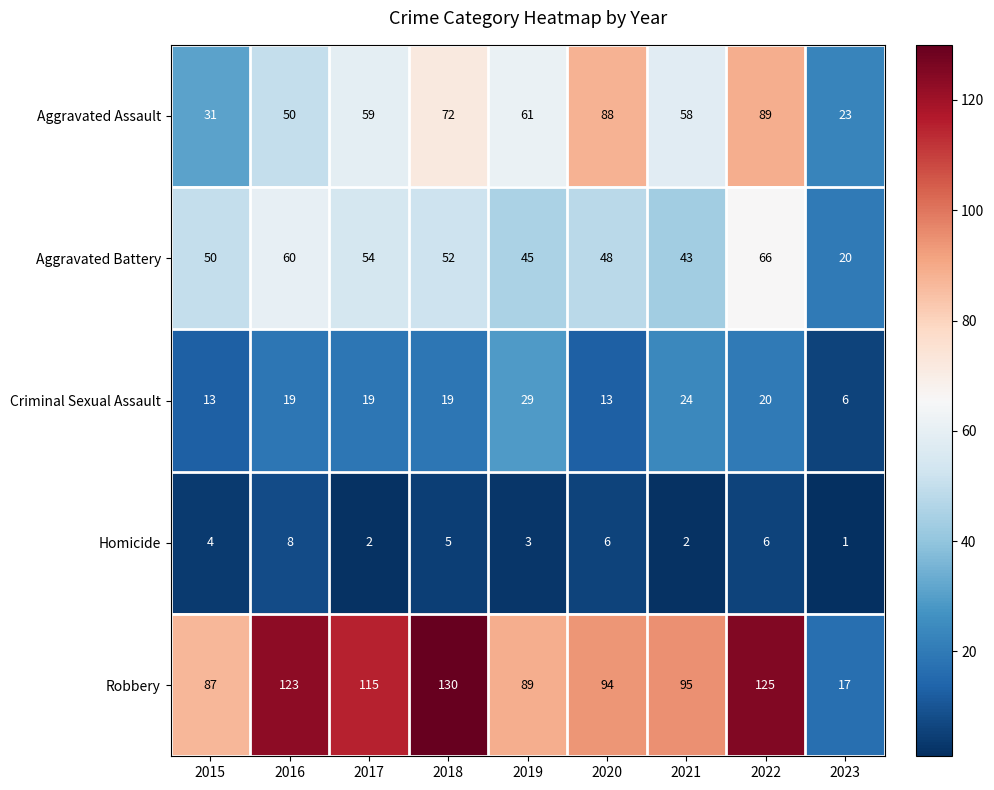

Which series has the largest range (max minus min)?

Robbery